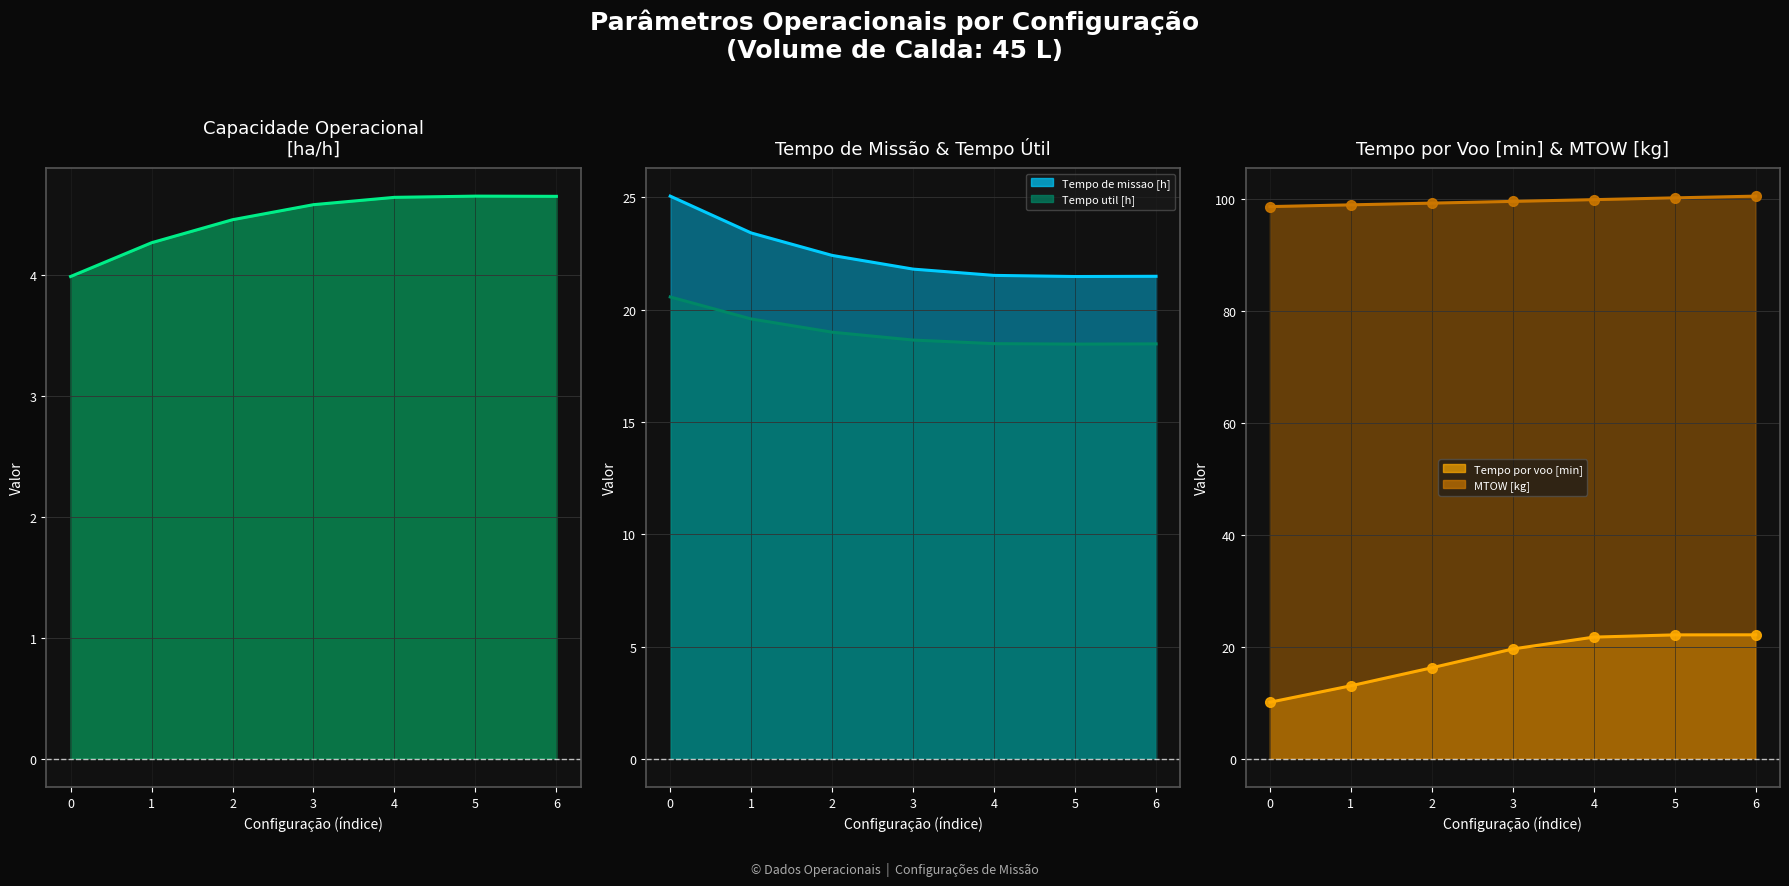

What is the average value of the MTOW [kg] series?

99.6